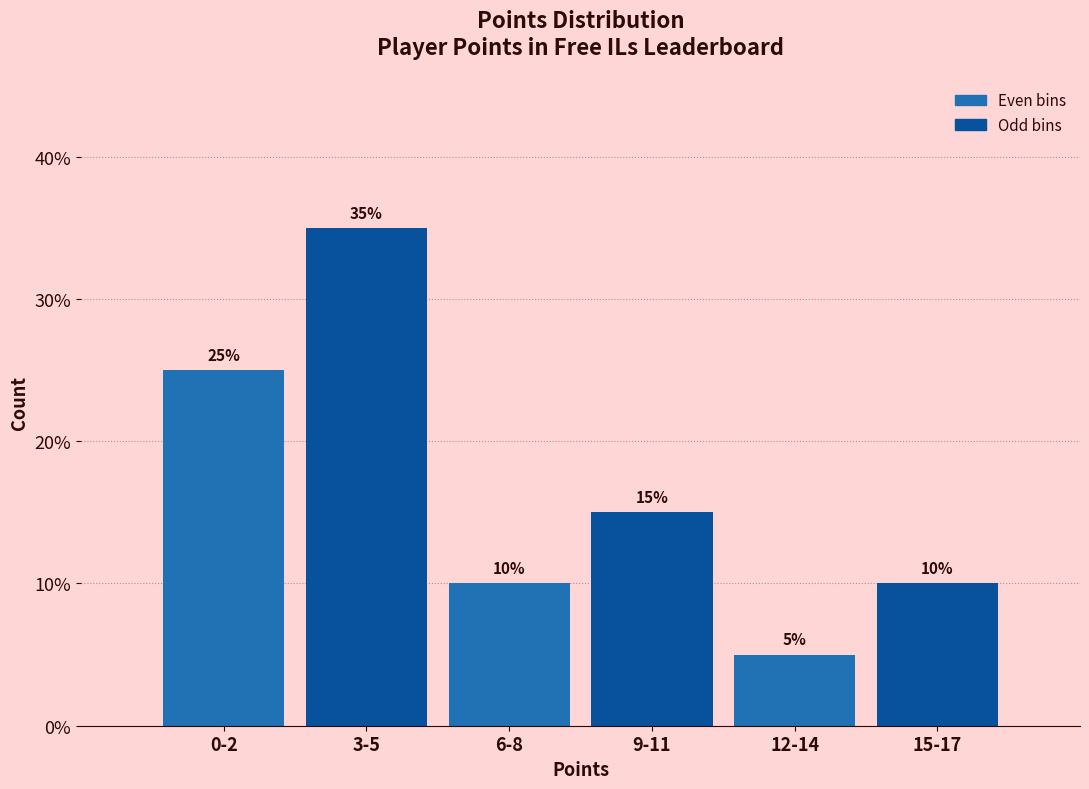

Reading left to right, what are all the values shown in this chart?

25	35	10	15	5	10